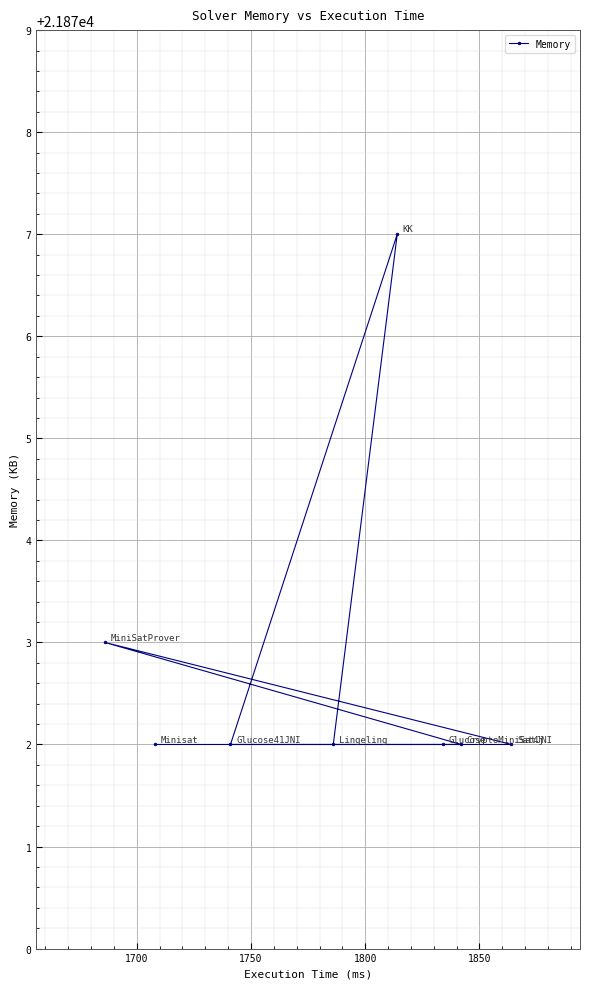

How many series are shown in this chart?

1